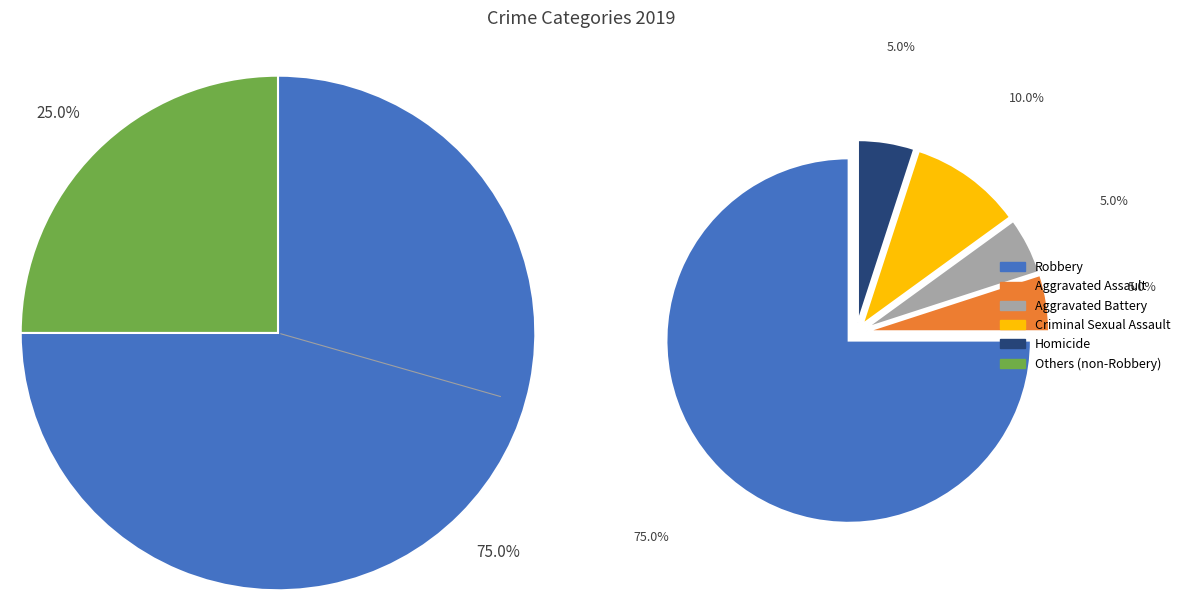

Count the number of slices in the pie.

5